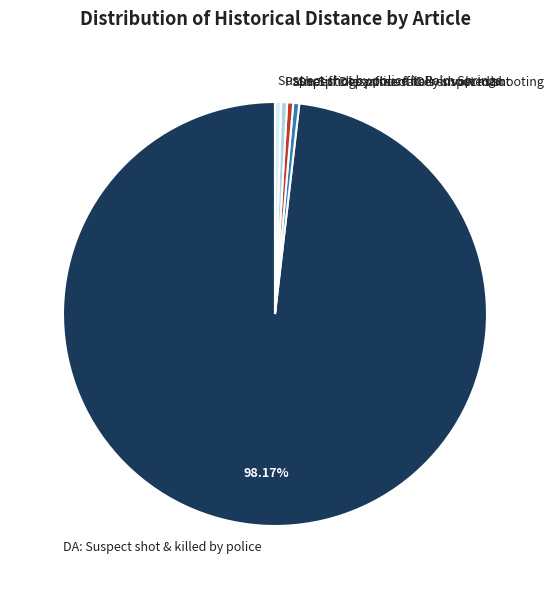

Is it true that Palm Springs police fatally shoot man is 0% of the pie?

True